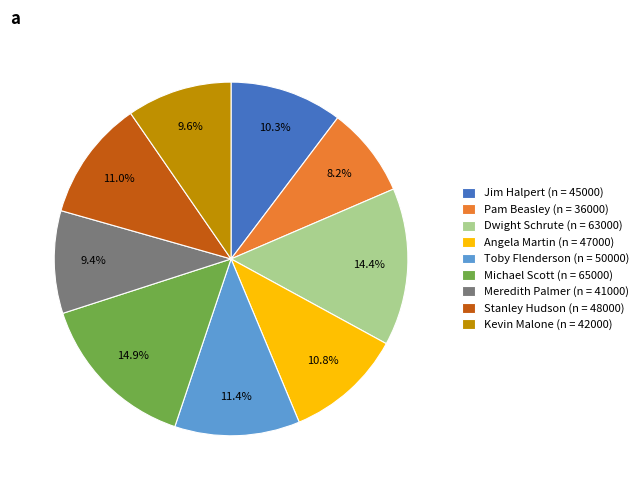

How many segments does this pie chart have?

9